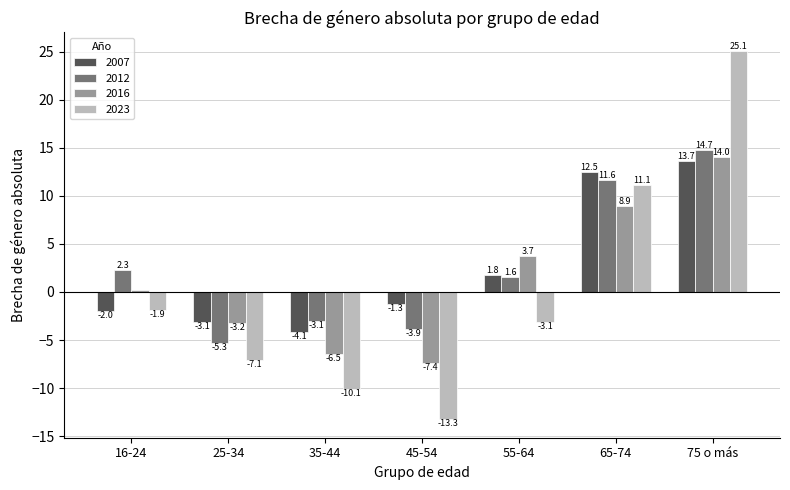

Which series changed the most between 16-24 and 35-44?

2023